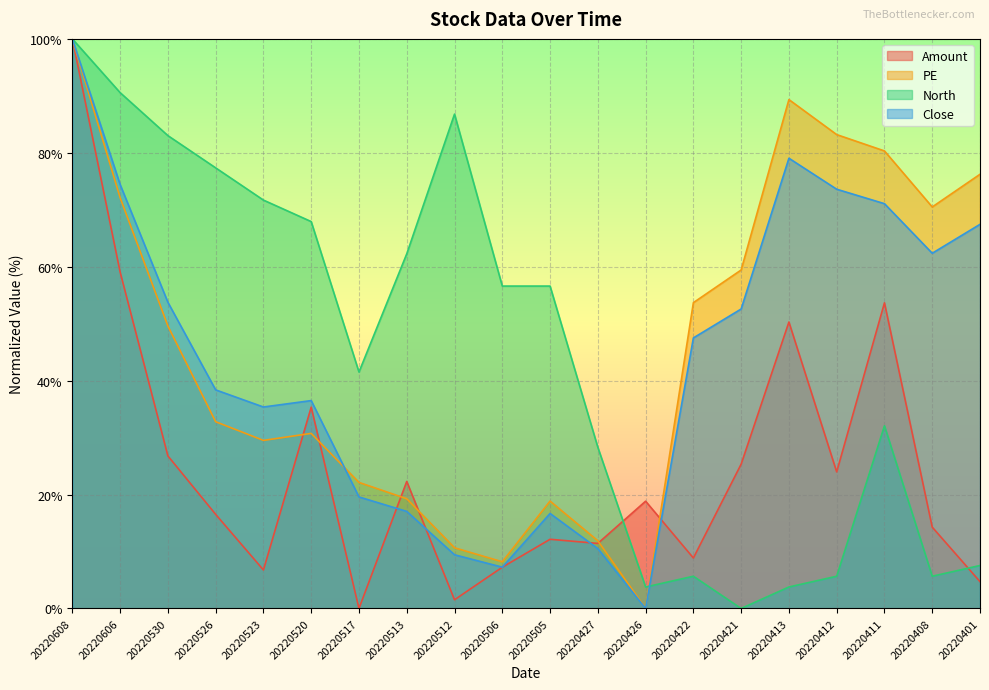

What is the total value across all series at 20220523?

143.3